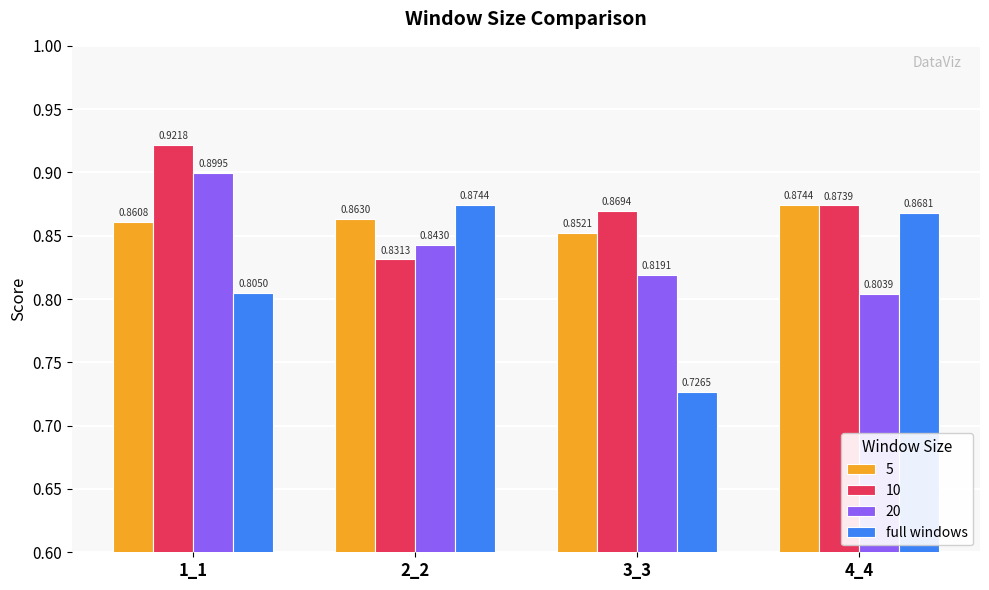

What is the sum of the 20 values at 4_4 and 2_2?

1.6